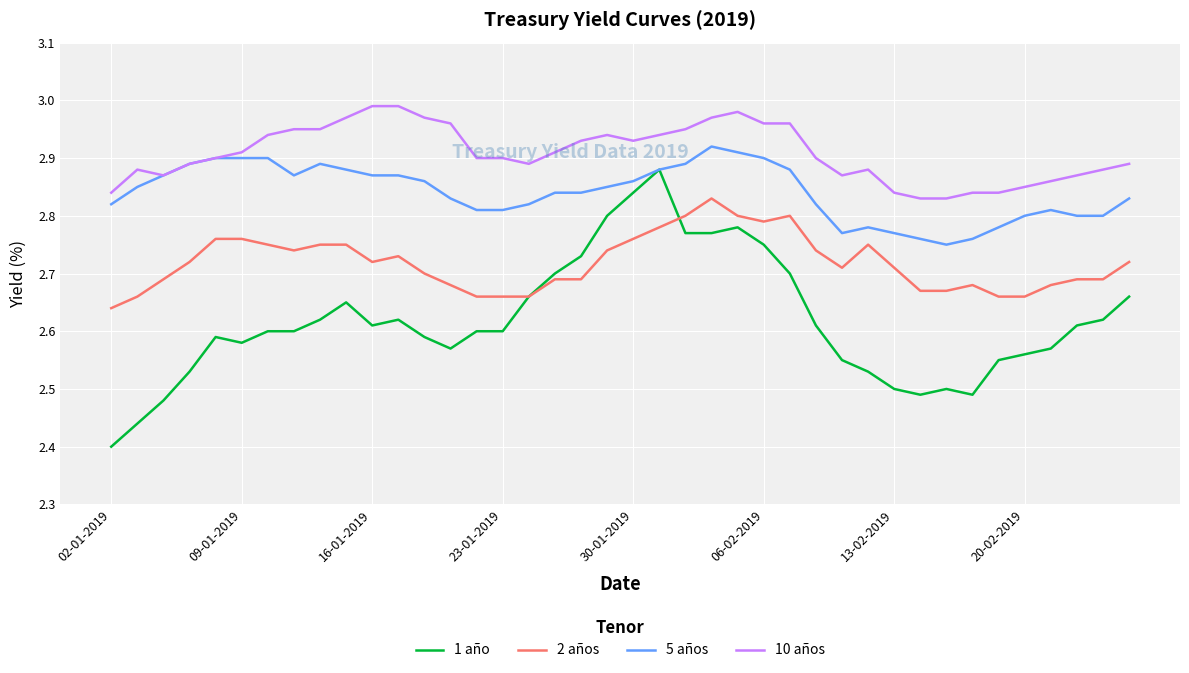

True or false: 10 años and 1 año cross at least once.

False